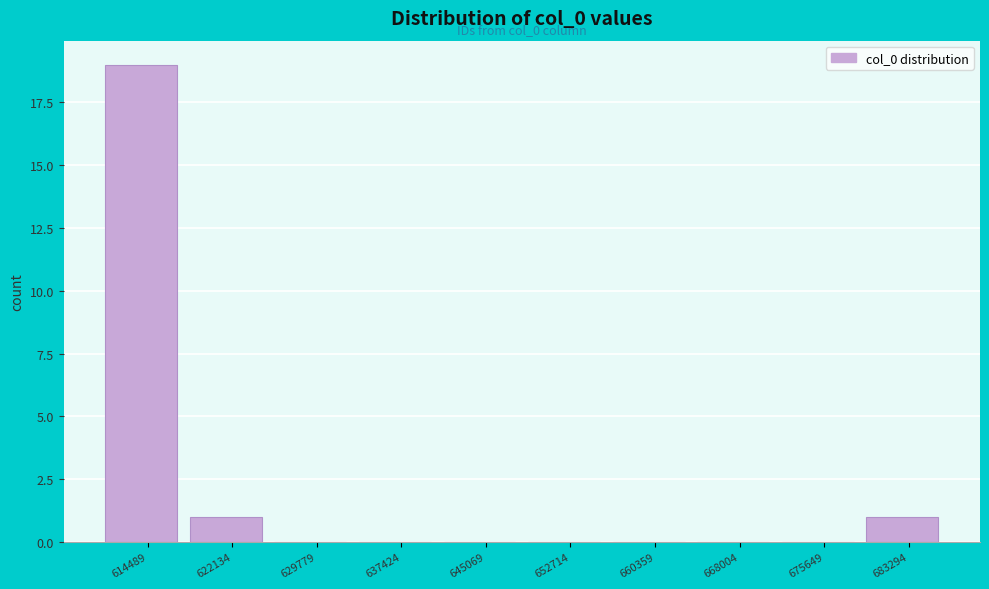

Reading left to right, what are all the values shown in this chart?

614489=19	622134=1	629779=0	637424=0	645069=0	652714=0	660359=0	668004=0	675649=0	683294=1